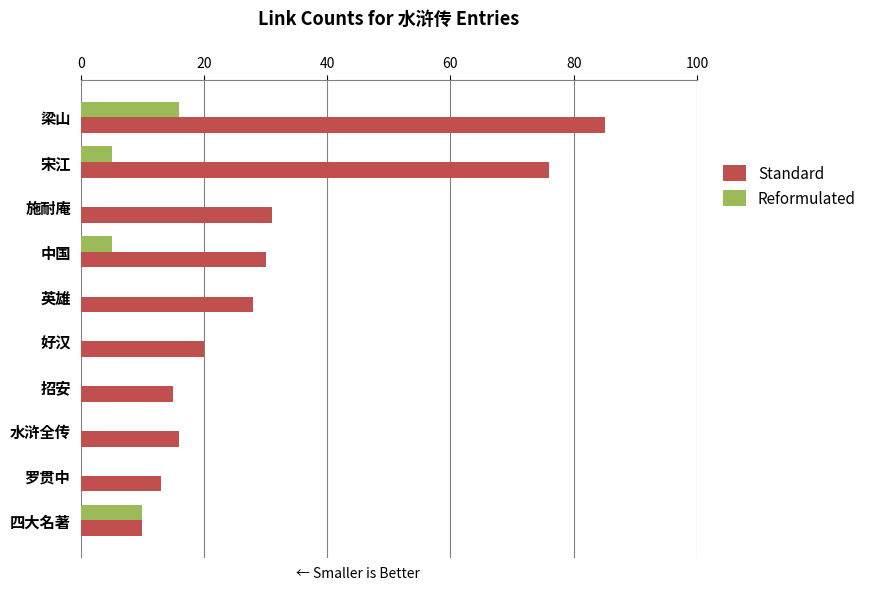

Is it true that Standard equals 6 at 四大名著?

False